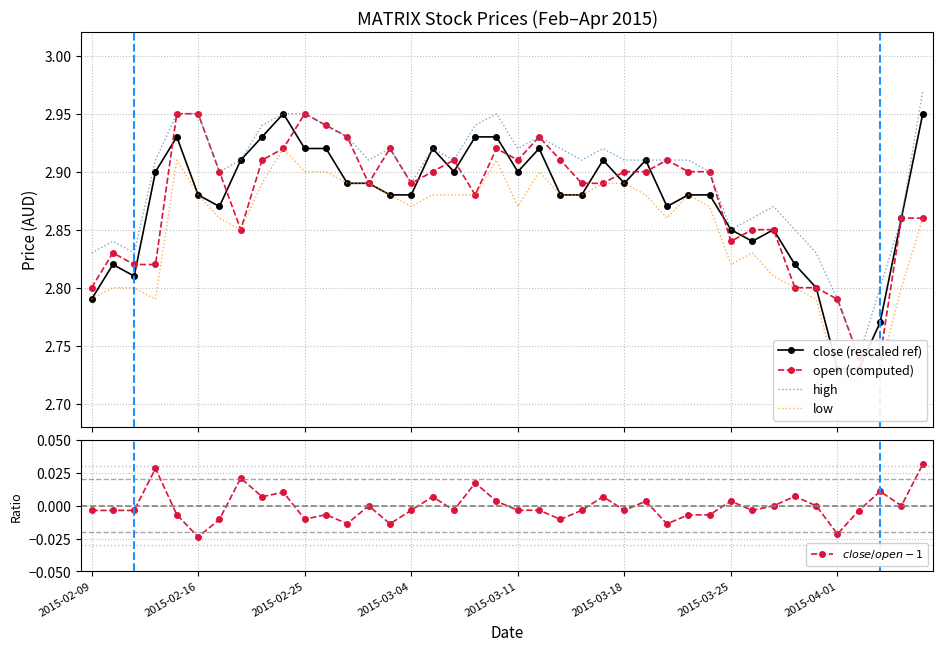

What is the difference between the second highest and minimum values in the close (rescaled ref) series?

0.2